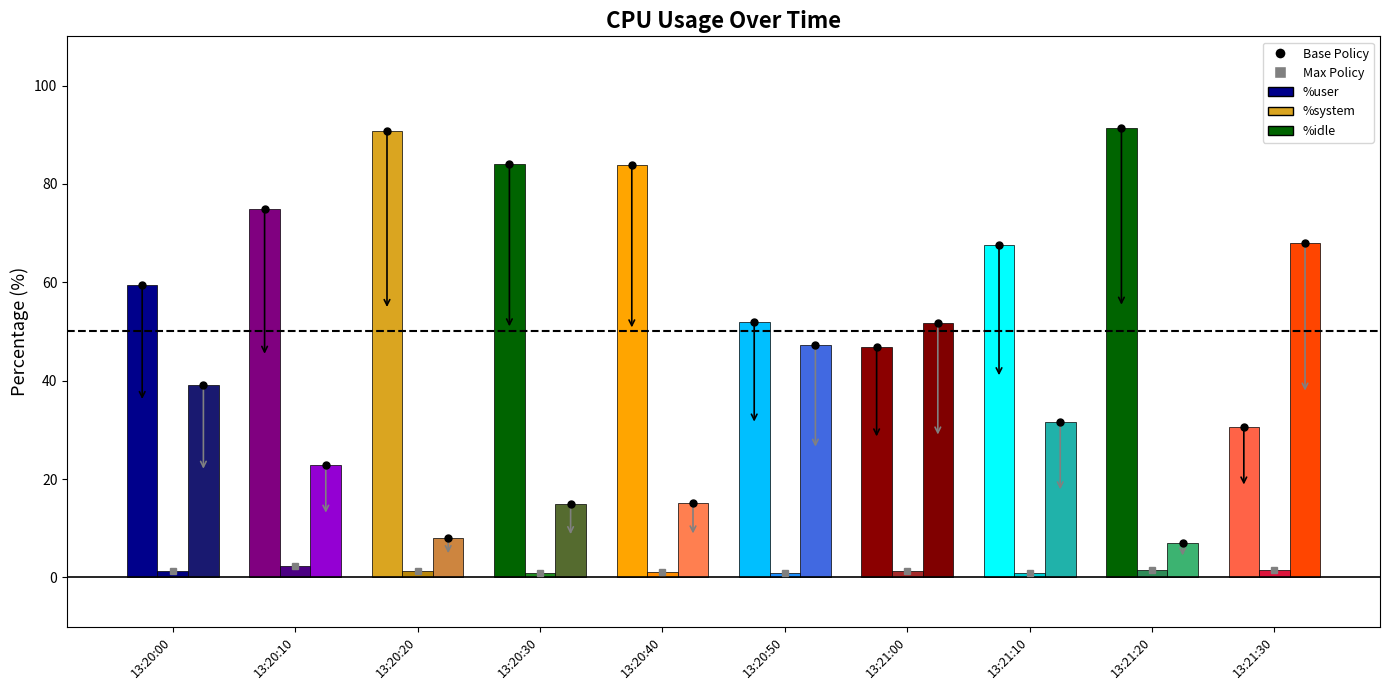

What is the label of the 1st bar from the right?

13:21:30